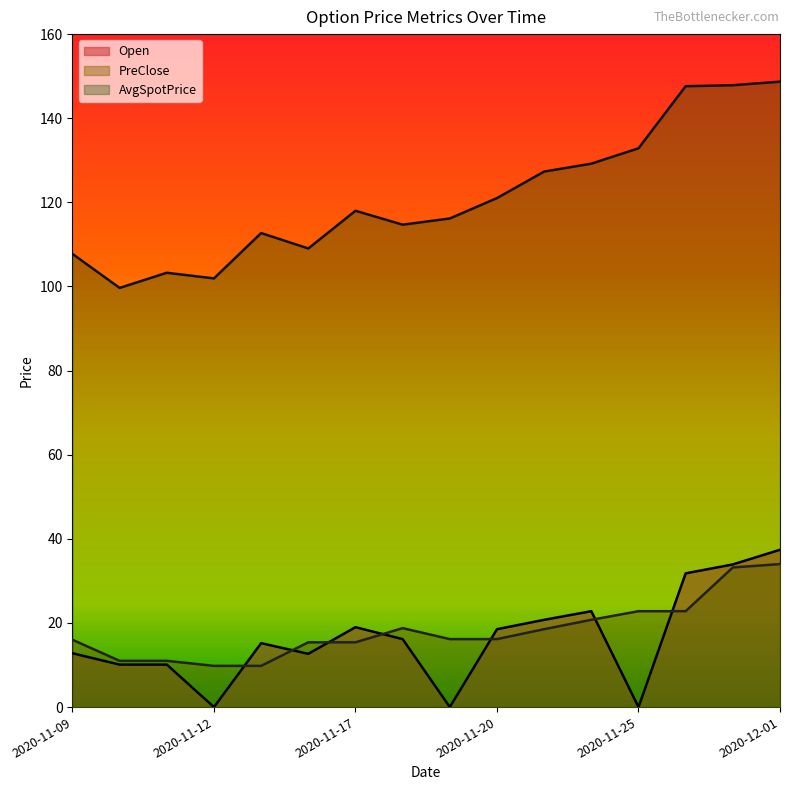

At which category does PreClose reach its first local peak?

2020-11-18